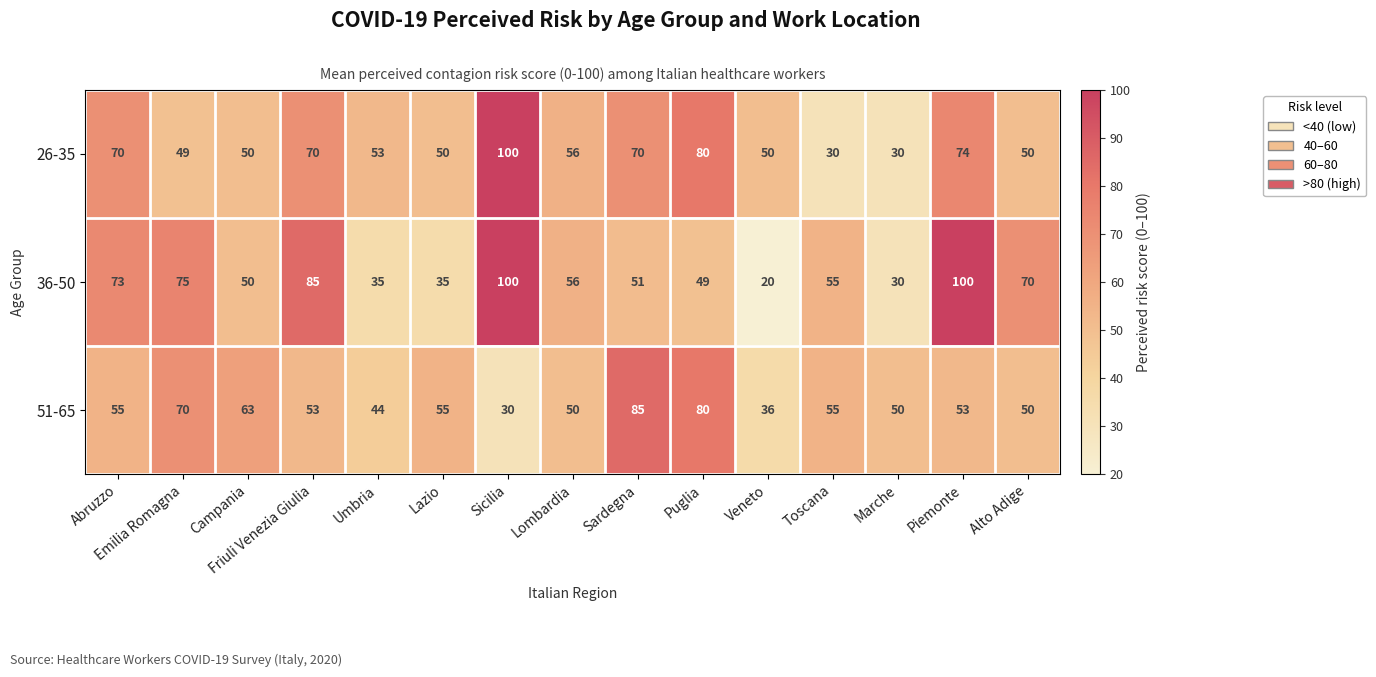

What is the approximate value of 26-35 at Marche?

30